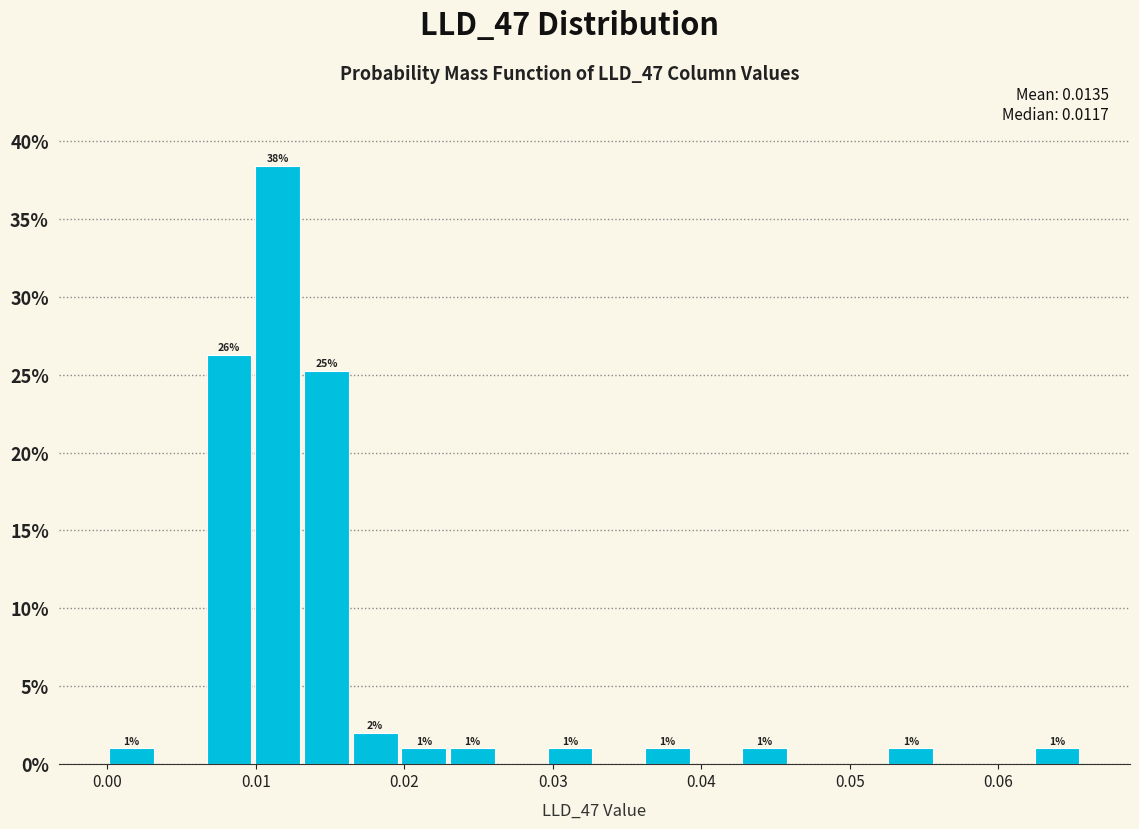

Around what value on the x-axis is the tallest bar? Give the approximate position of its centre, as read against the axis.

0.011